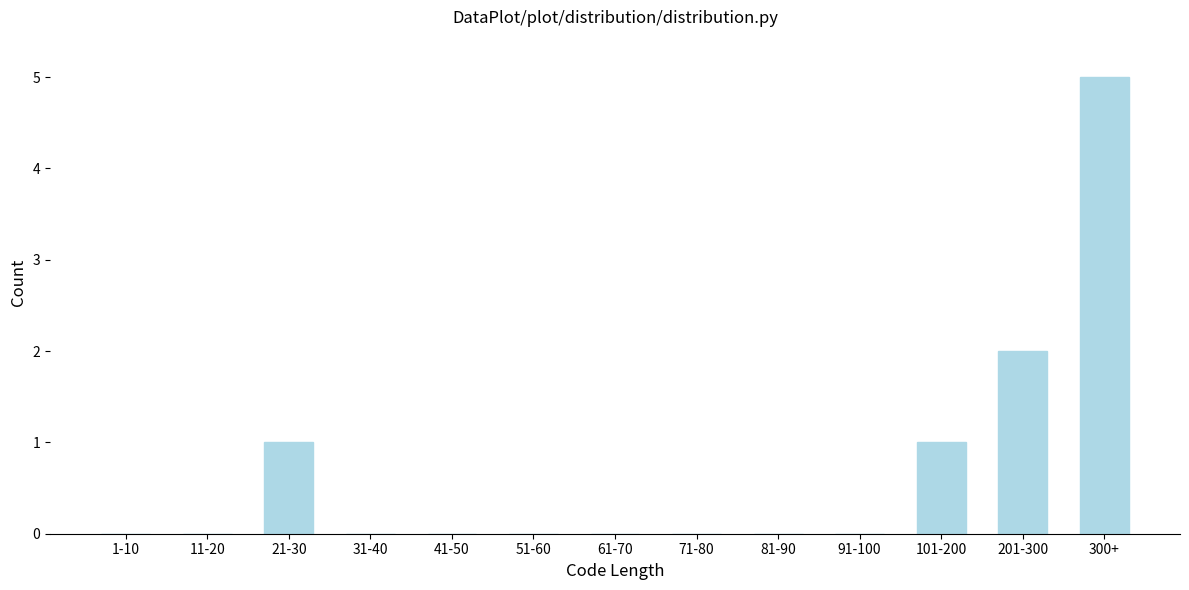

Reading right to left, extract all data points from this chart.

300+=5	201-300=2	101-200=1	91-100=0	81-90=0	71-80=0	61-70=0	51-60=0	41-50=0	31-40=0	21-30=1	11-20=0	1-10=0